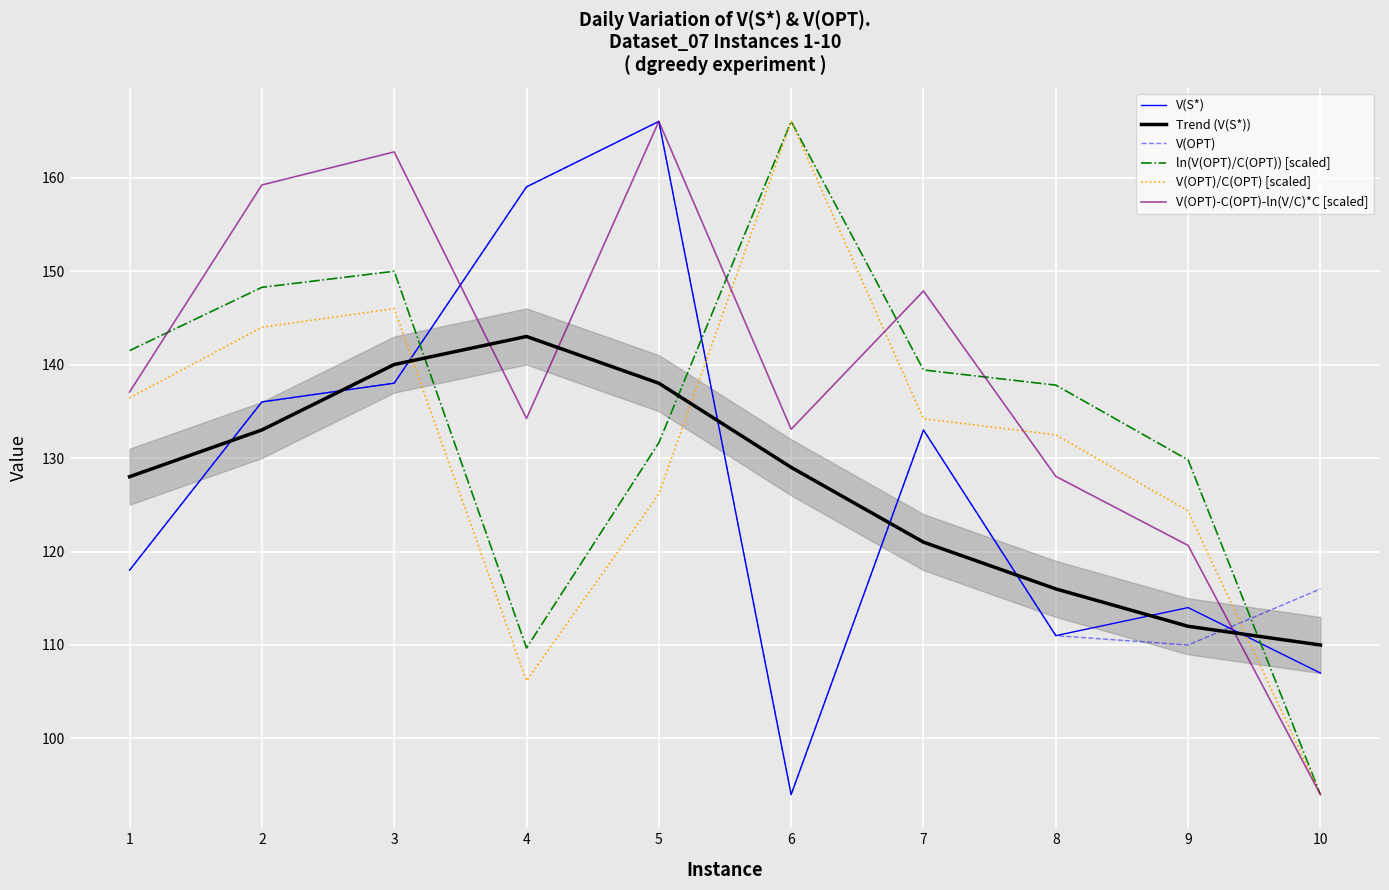

What is the difference between the second highest and minimum values in the V(OPT)/C(OPT) [scaled] series?

52.0